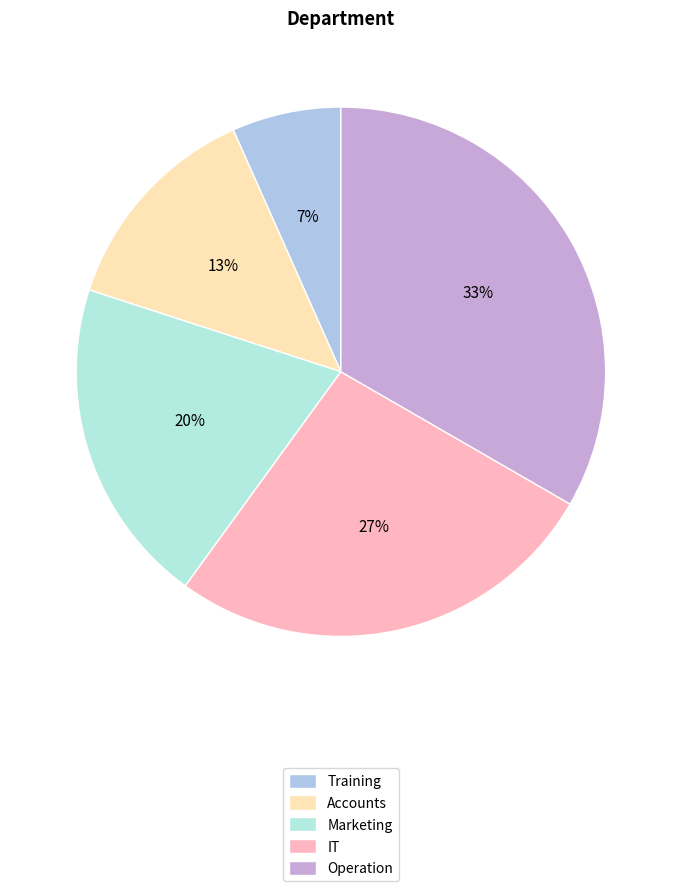

Does any single category account for the majority?

No